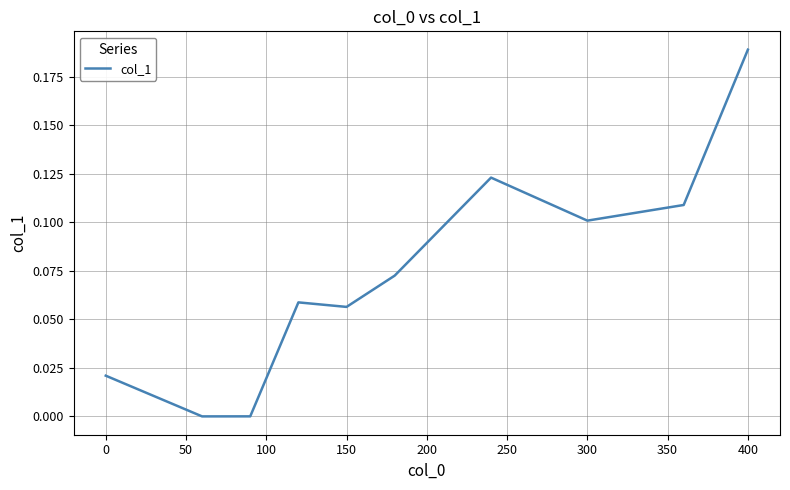

Count the number of categories in the chart.

10